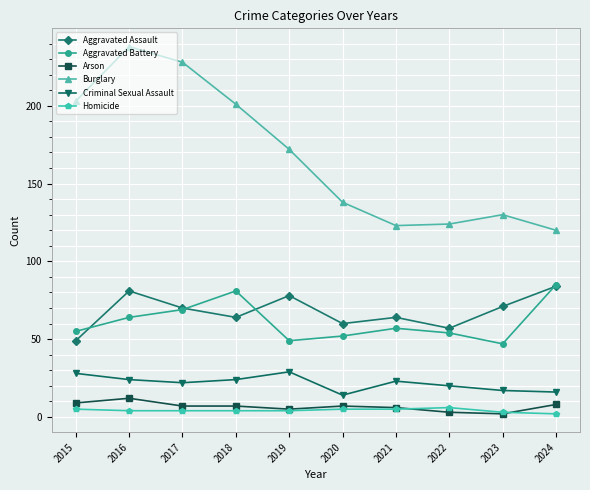

At which label does Arson reach its peak?

2016